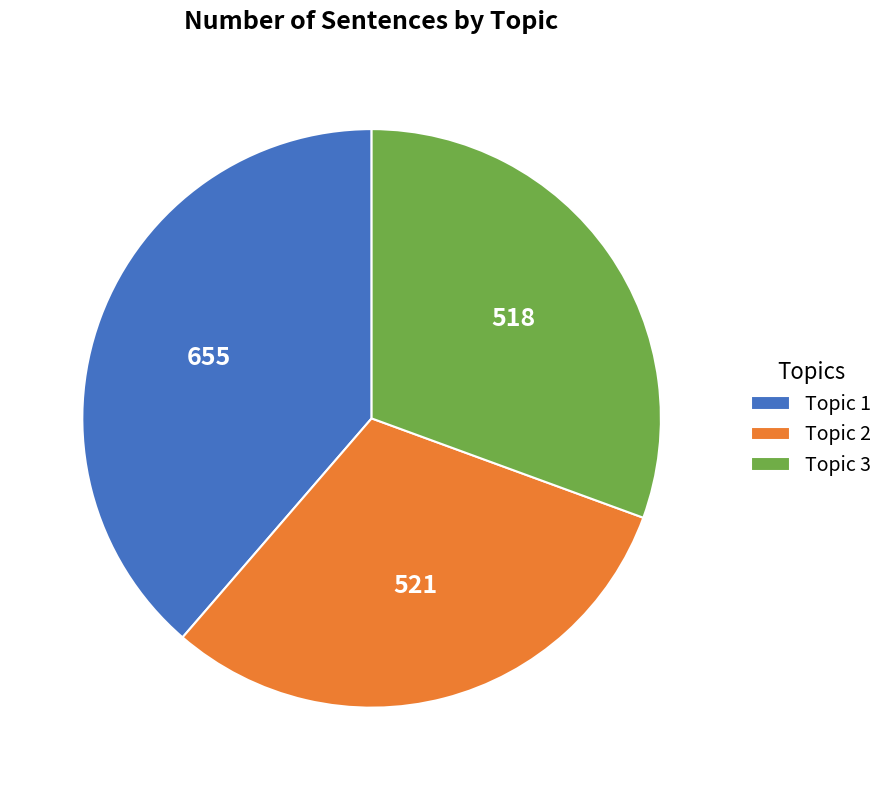

Is it true that Topic 1 is 47% of the pie?

False